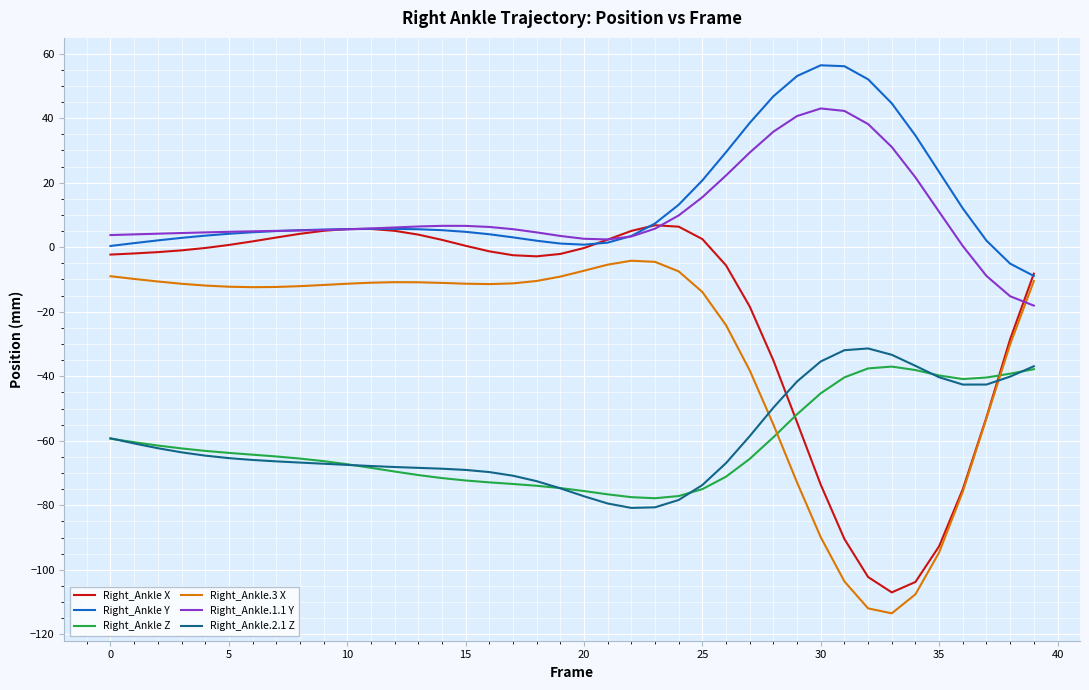

What is the highest value of the Right_Ankle X series?

6.8